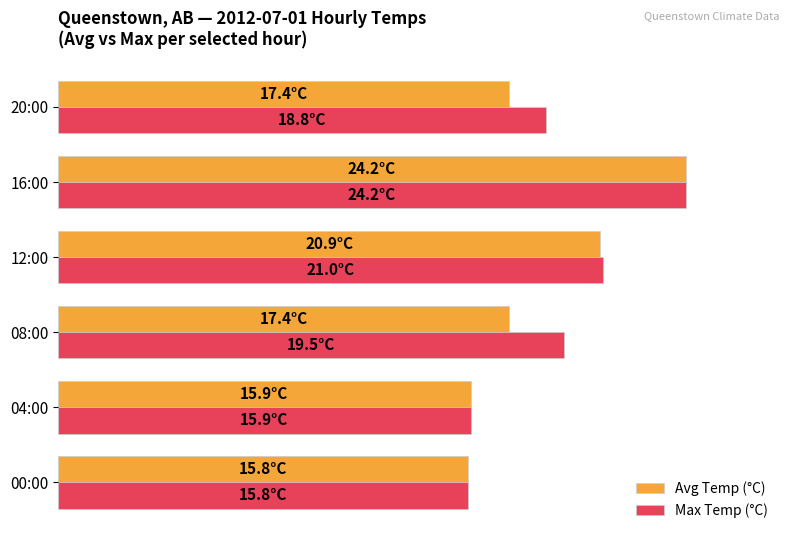

Which series has the largest range (max minus min)?

Avg Temp (°C)